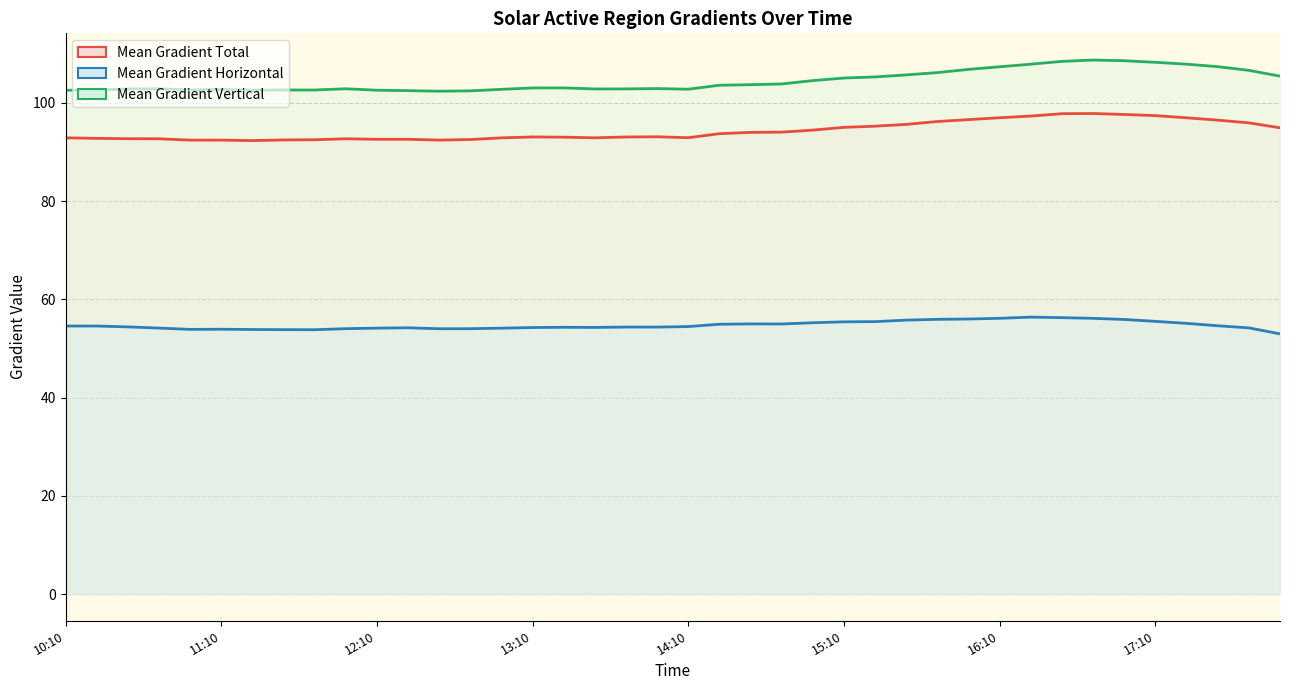

What is the difference between the maximum and minimum values in the Mean Gradient Total series?

5.5